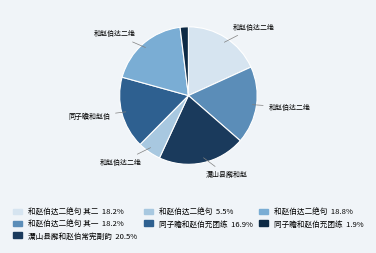

To the nearest percent, what is the difference between the largest and smallest slice percentages?

19%